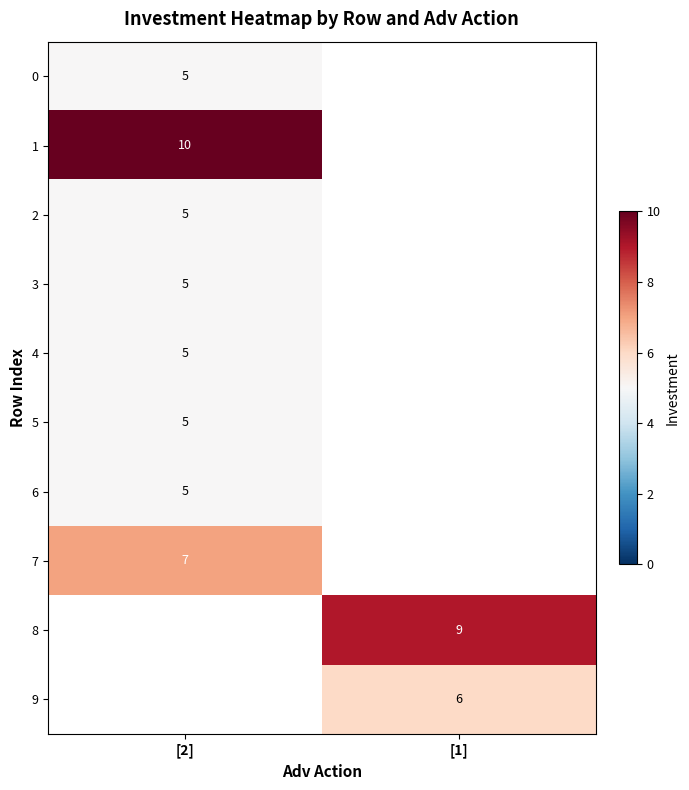

The 7 series shows 11.9 at [2]. True or false?

False